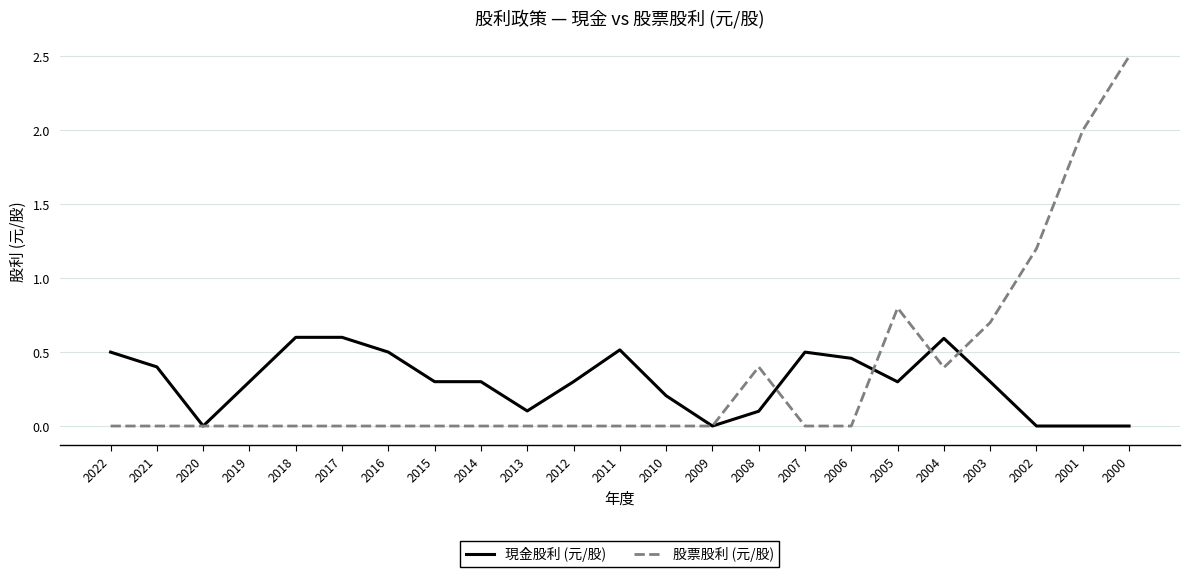

What is the spread (max minus min) of values at 2000?

2.5